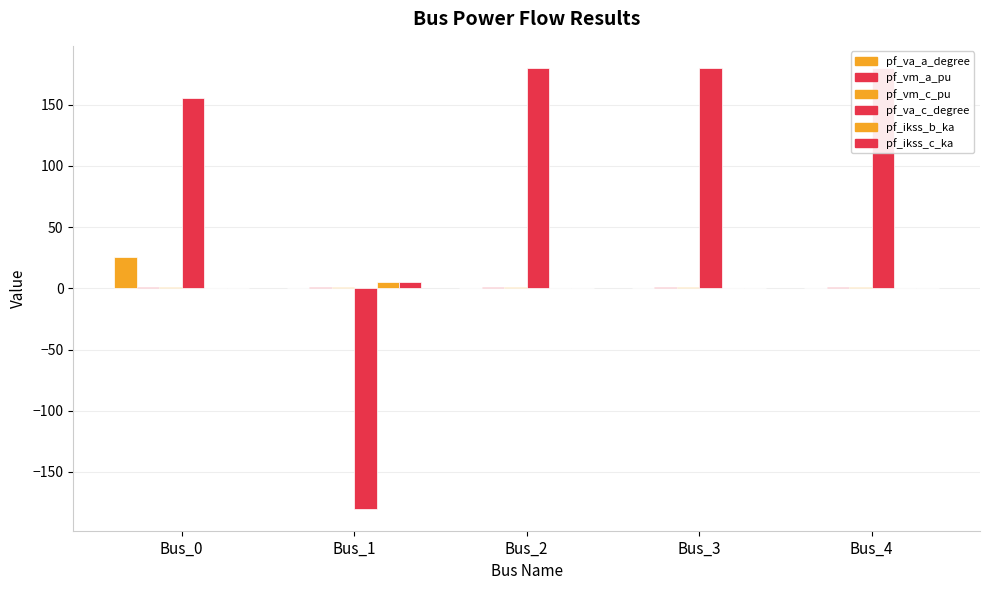

Reading right to left, transcribe all the data shown in this chart.

pf_va_a_degree: Bus_4=0.0	Bus_3=0.0	Bus_2=0.0	Bus_1=-0.0	Bus_0=25.2
pf_vm_a_pu: Bus_4=1.0	Bus_3=1.0	Bus_2=1.0	Bus_1=1.0	Bus_0=1.0
pf_vm_c_pu: Bus_4=1.0	Bus_3=1.0	Bus_2=1.0	Bus_1=1.0	Bus_0=1.1
pf_va_c_degree: Bus_4=180.0	Bus_3=180.0	Bus_2=180.0	Bus_1=-180.0	Bus_0=155.1
pf_ikss_b_ka: Bus_4=0.0	Bus_3=0.0	Bus_2=0.0	Bus_1=4.8	Bus_0=0.0
pf_ikss_c_ka: Bus_4=0.0	Bus_3=0.0	Bus_2=0.0	Bus_1=4.8	Bus_0=0.0